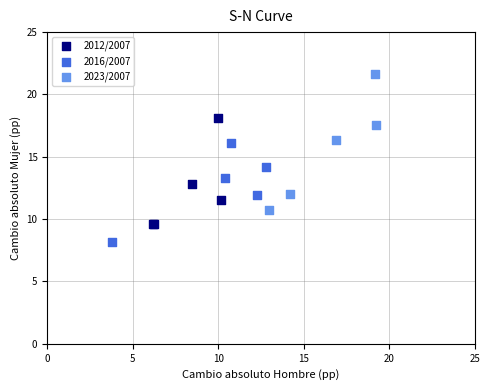

Which series has the widest spread of Y values?

2023/2007